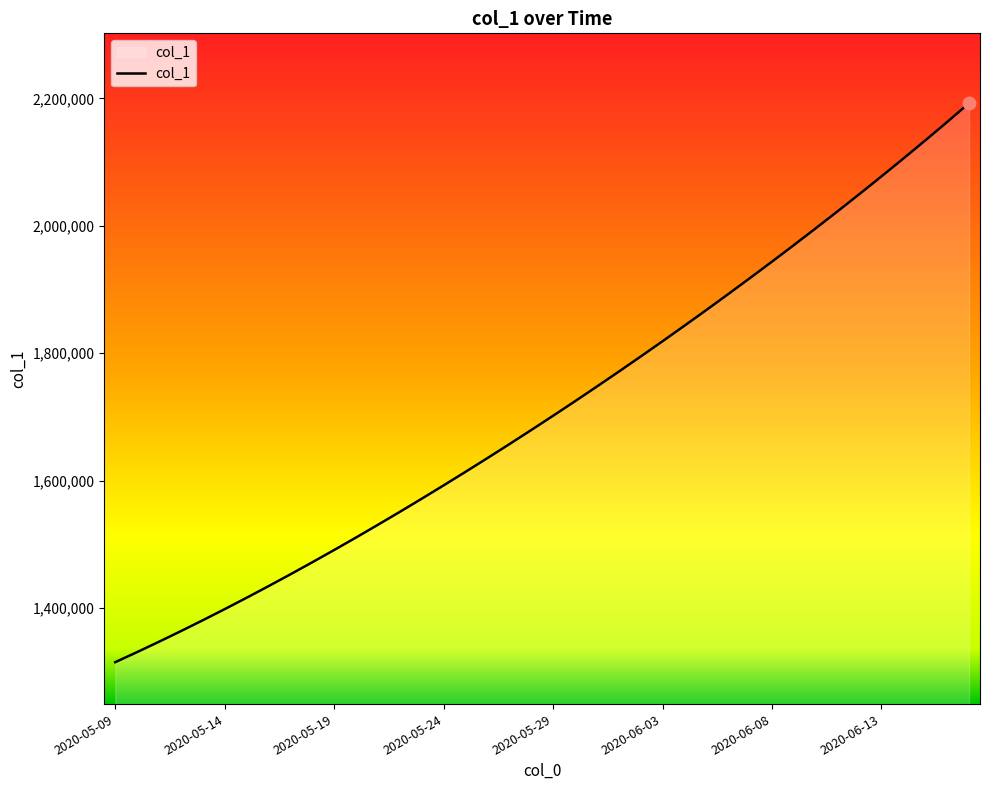

What is the minimum value shown in the chart?

1315099.0